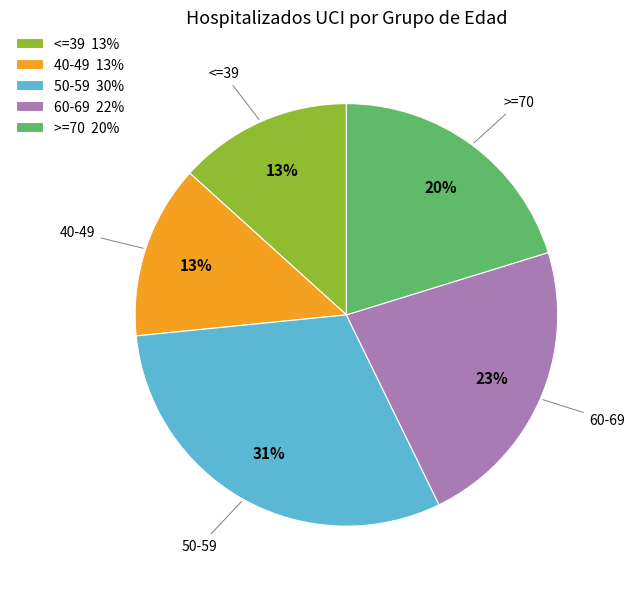

Is there any slice that represents more than half of the pie?

No